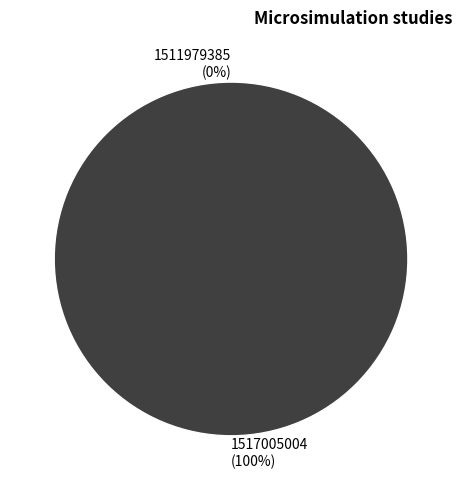

How many slices are in this pie chart?

2